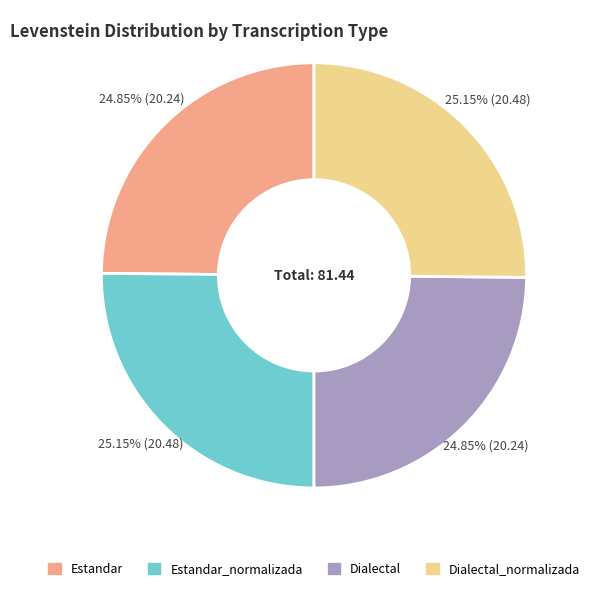

Approximately how many times larger is the value at Estandar_normalizada compared to Dialectal_normalizada?

1.0